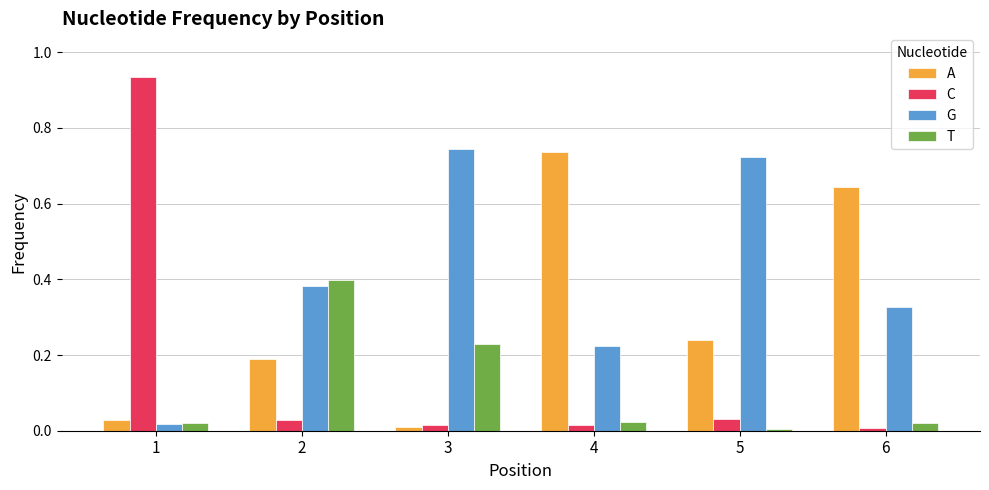

Is the value of G at 5 greater than the value of C at 1?

No